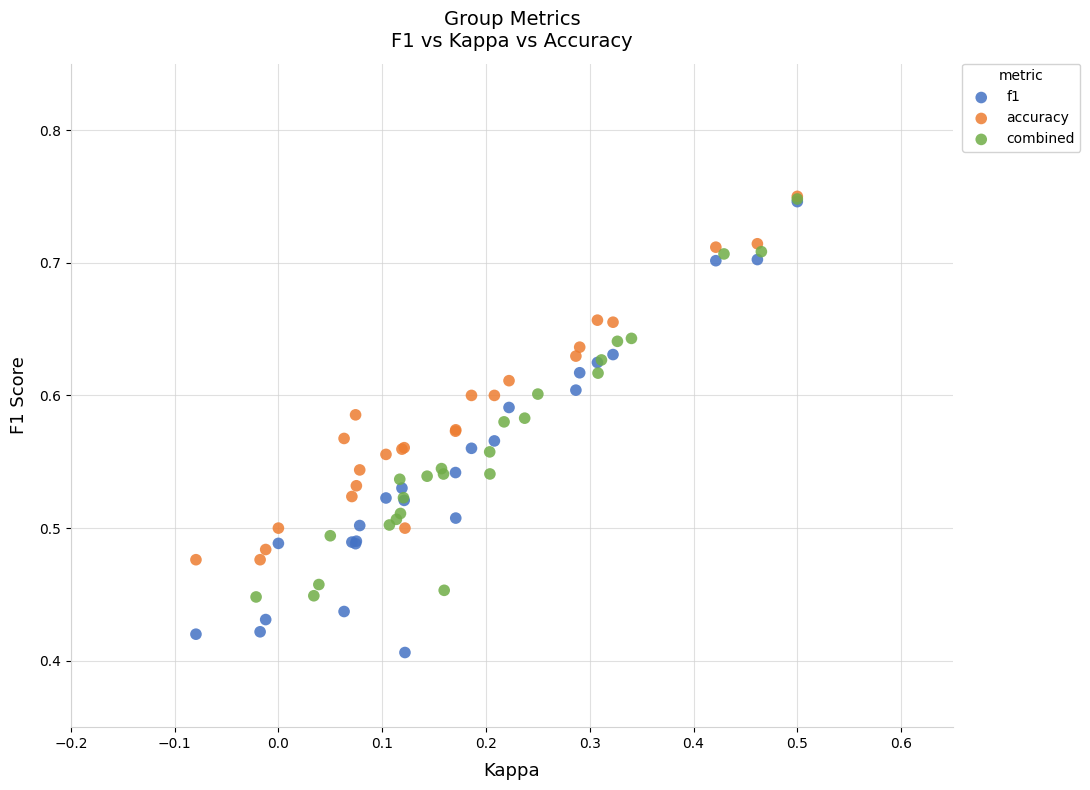

Which series contains the lowest Y value?

f1